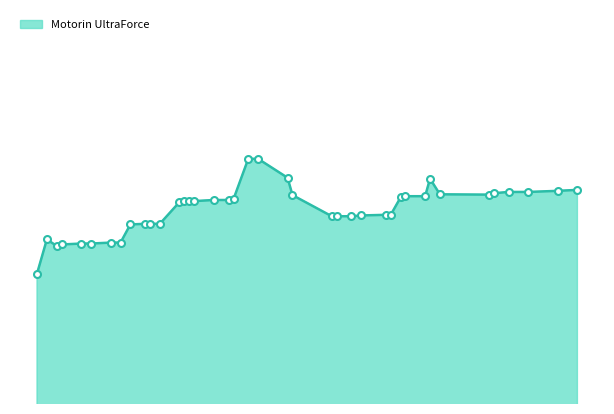

Does the chart display data point markers on the line(s)?

No